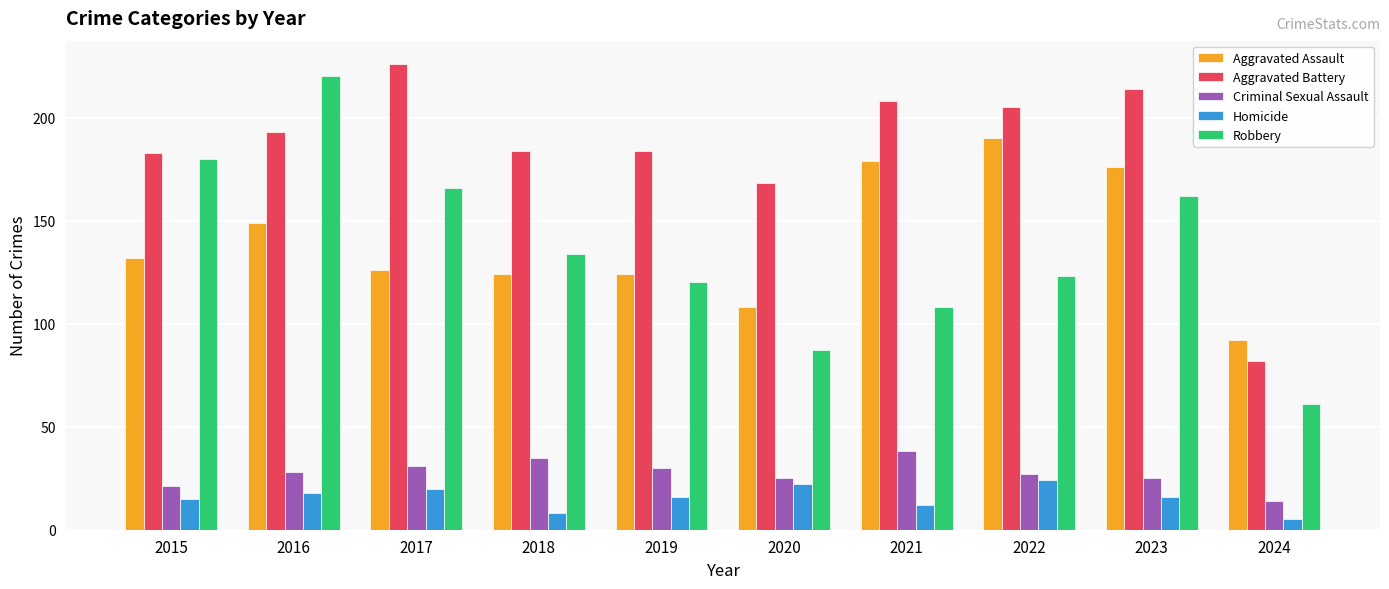

Reading right to left, what are all the values shown in this chart?

Aggravated Assault: 92	176	190	179	108	124	124	126	149	132
Aggravated Battery: 82	214	205	208	168	184	184	226	193	183
Criminal Sexual Assault: 14	25	27	38	25	30	35	31	28	21
Homicide: 5	16	24	12	22	16	8	20	18	15
Robbery: 61	162	123	108	87	120	134	166	220	180